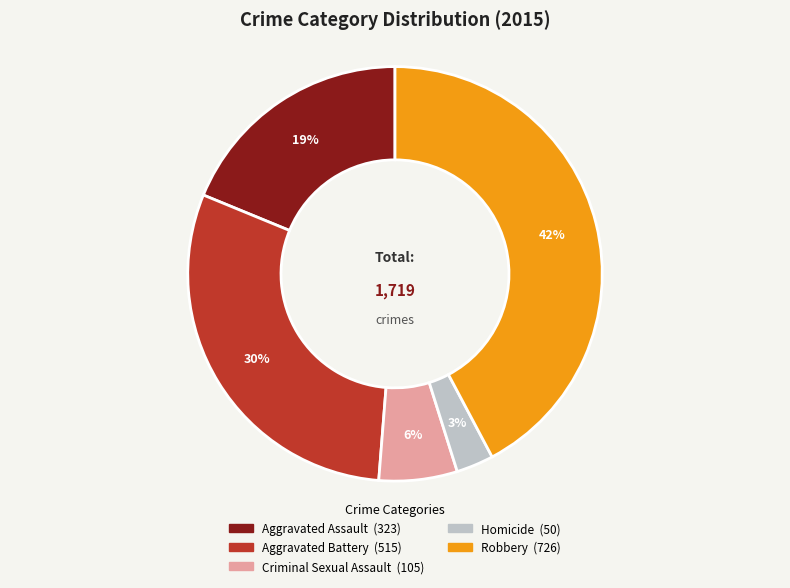

How many slices are in this pie chart?

5